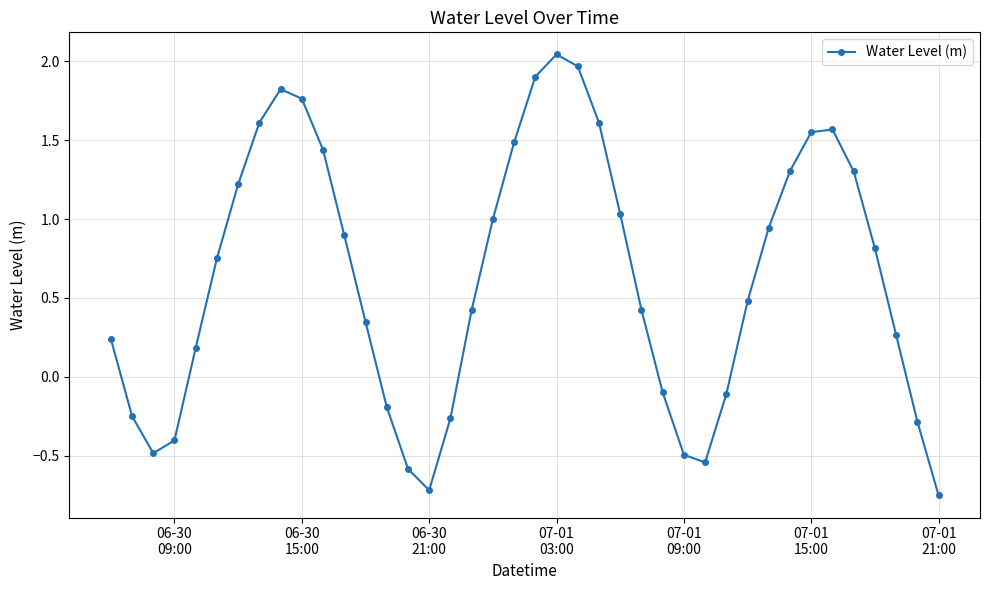

What is the difference between the maximum and minimum values?

2.8